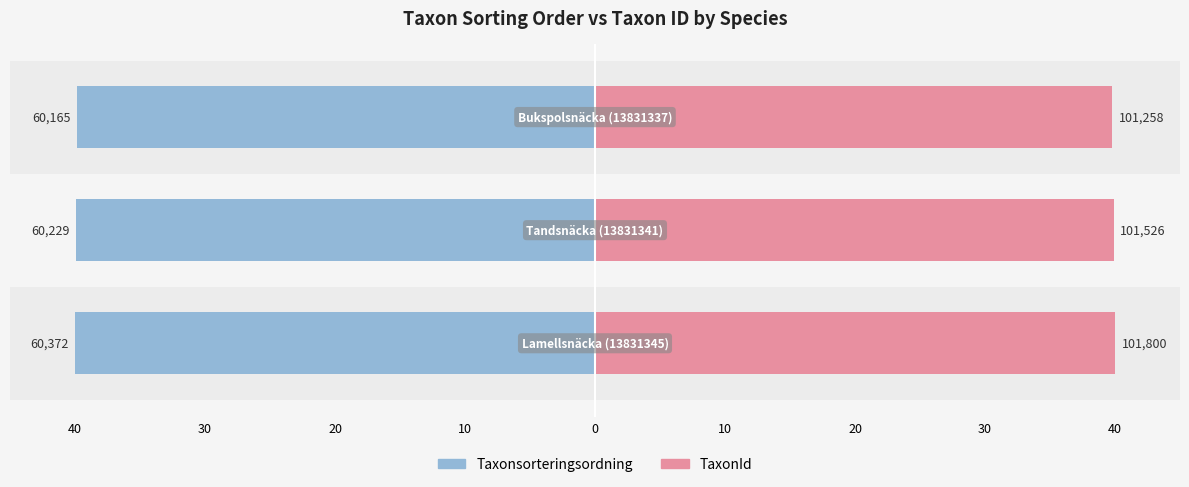

At how many categories does at least one series exceed 5?

3